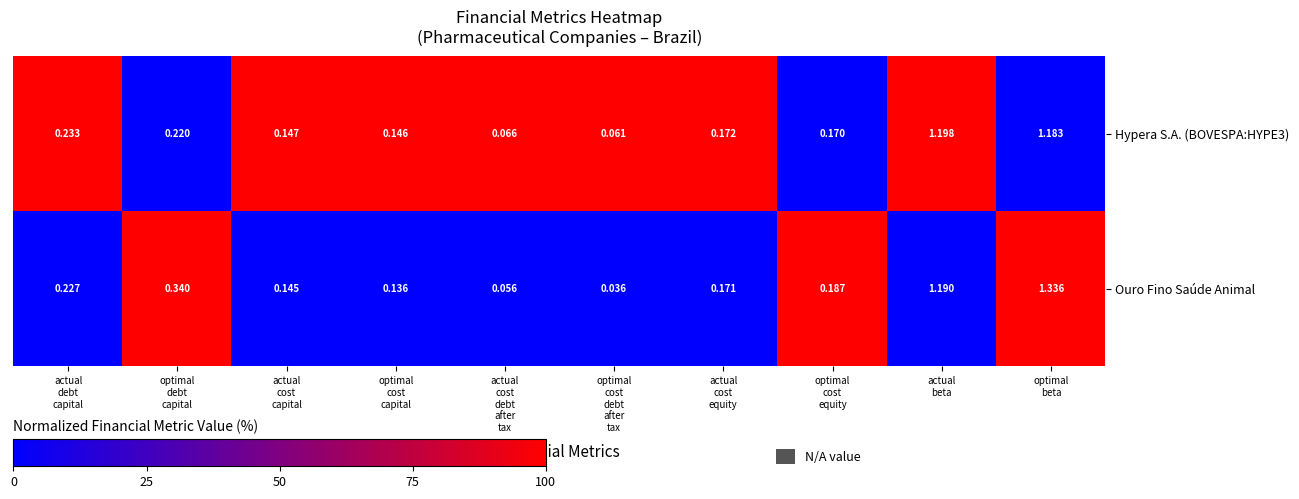

Which series has the widest spread of values?

Ouro Fino Saúde Animal